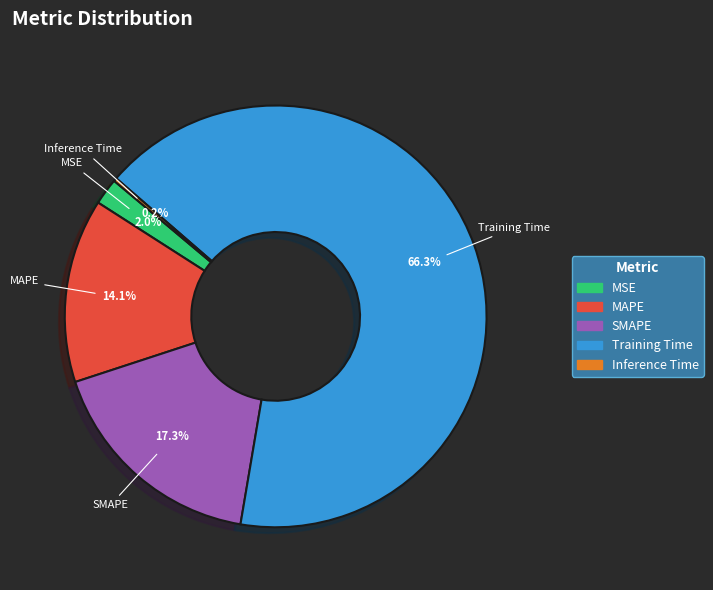

What is the total percentage of SMAPE and MAPE?

31.4%